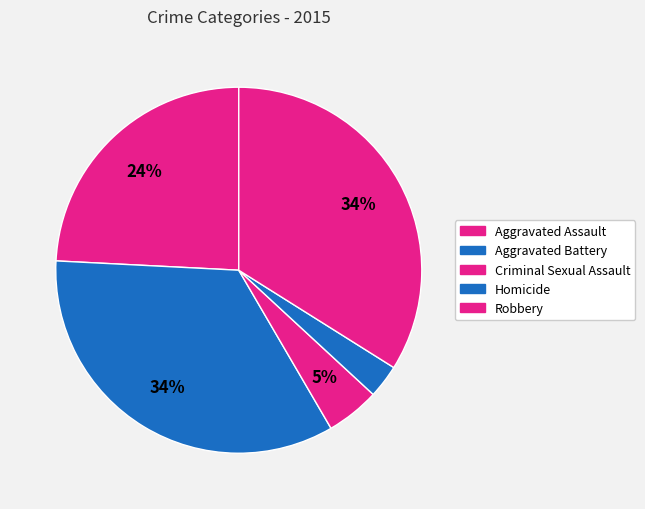

Count the number of slices in the pie.

5